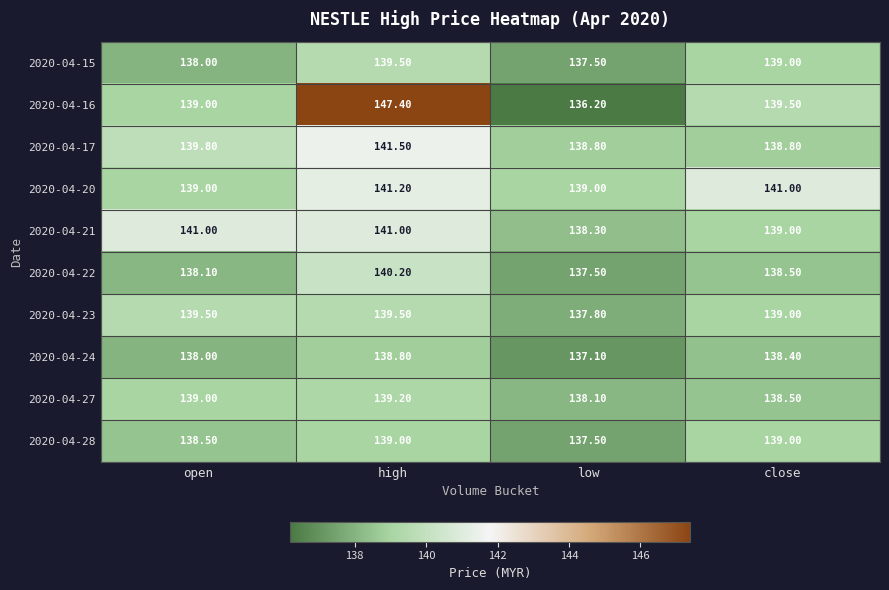

What is the difference between the highest and lowest values at close?

2.6